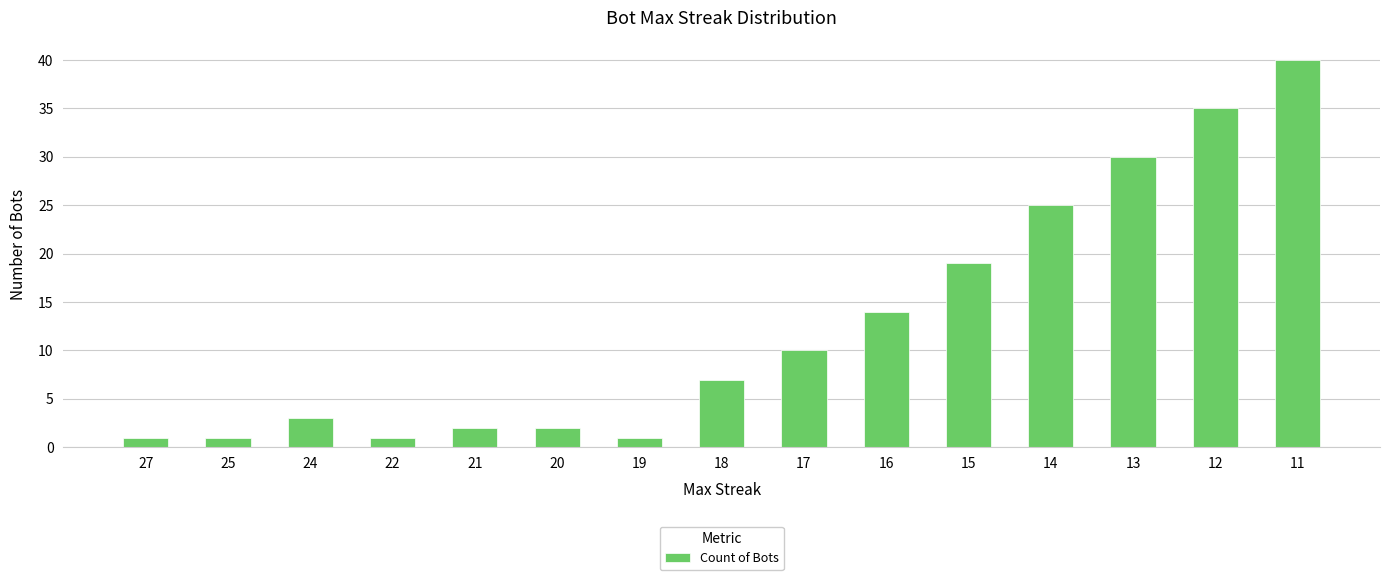

The value at 24 is 1. True or false?

False